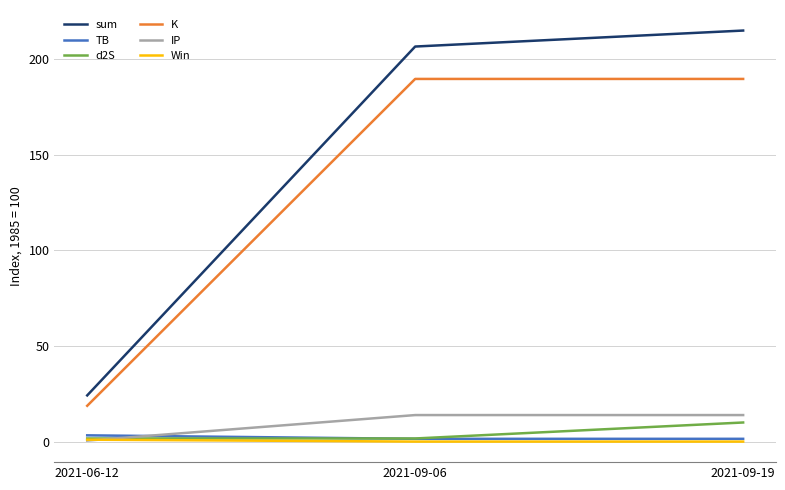

Reading right to left, what are all the values shown in this chart?

sum: 214.9	206.5	24.1
TB: 1.4	1.4	3.3
d2S: 10.0	1.6	1.6
K: 189.6	189.6	18.7
IP: 13.9	13.9	0.5
Win: 0.0	0.0	1.0